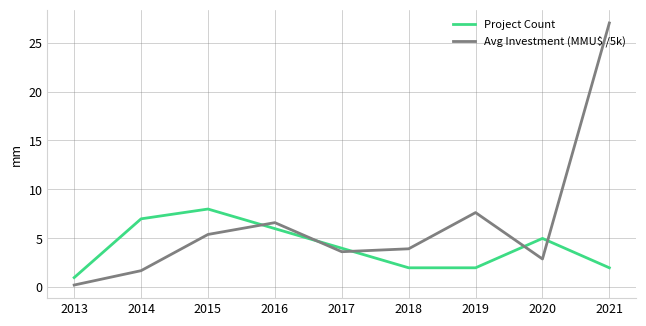

Reading left to right, extract all data points from this chart.

Project Count: 2013=1.0	2014=7.0	2015=8.0	2016=6.0	2017=4.0	2018=2.0	2019=2.0	2020=5.0	2021=2.0
Avg Investment (MMU$ /5k): 2013=0.2	2014=1.7	2015=5.4	2016=6.6	2017=3.6	2018=3.9	2019=7.6	2020=2.9	2021=27.0